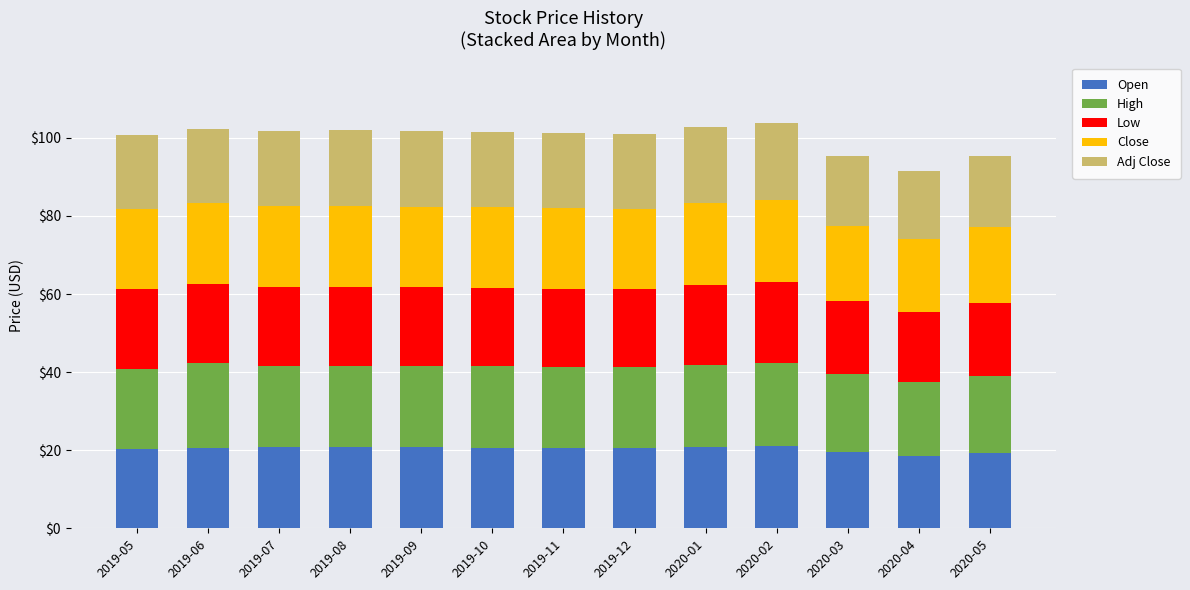

The Open series shows 5.4 at 2019-05. True or false?

False